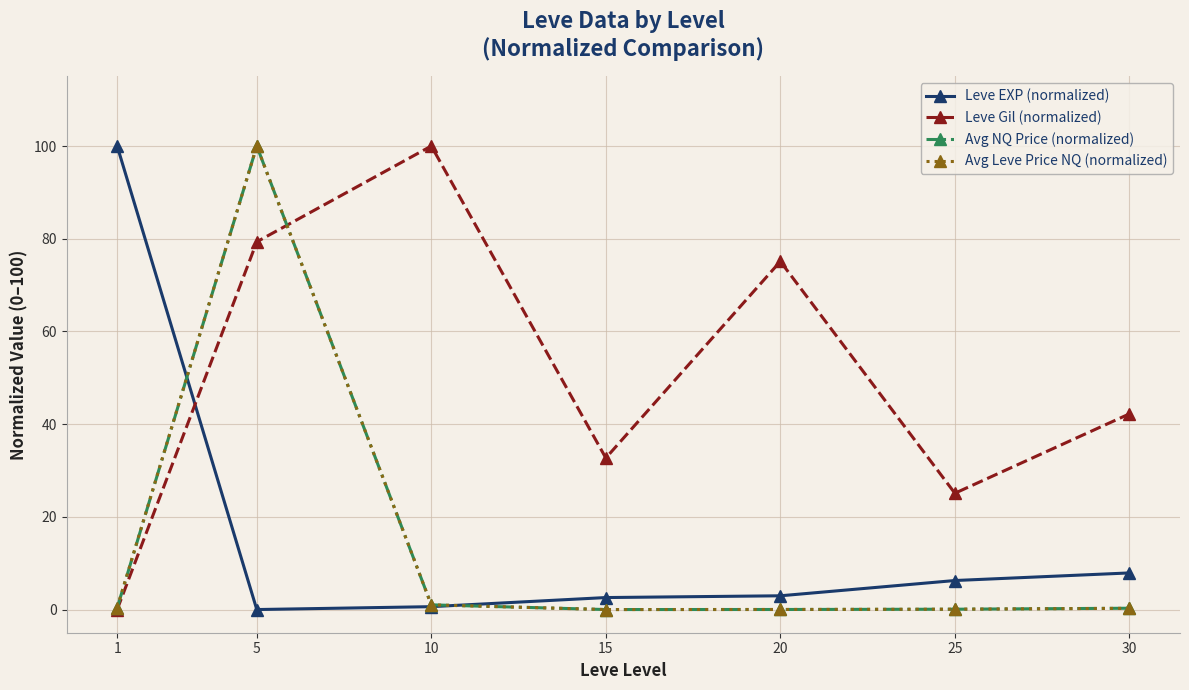

Is it true that Avg Leve Price NQ (normalized) equals 0.1 at 25?

True